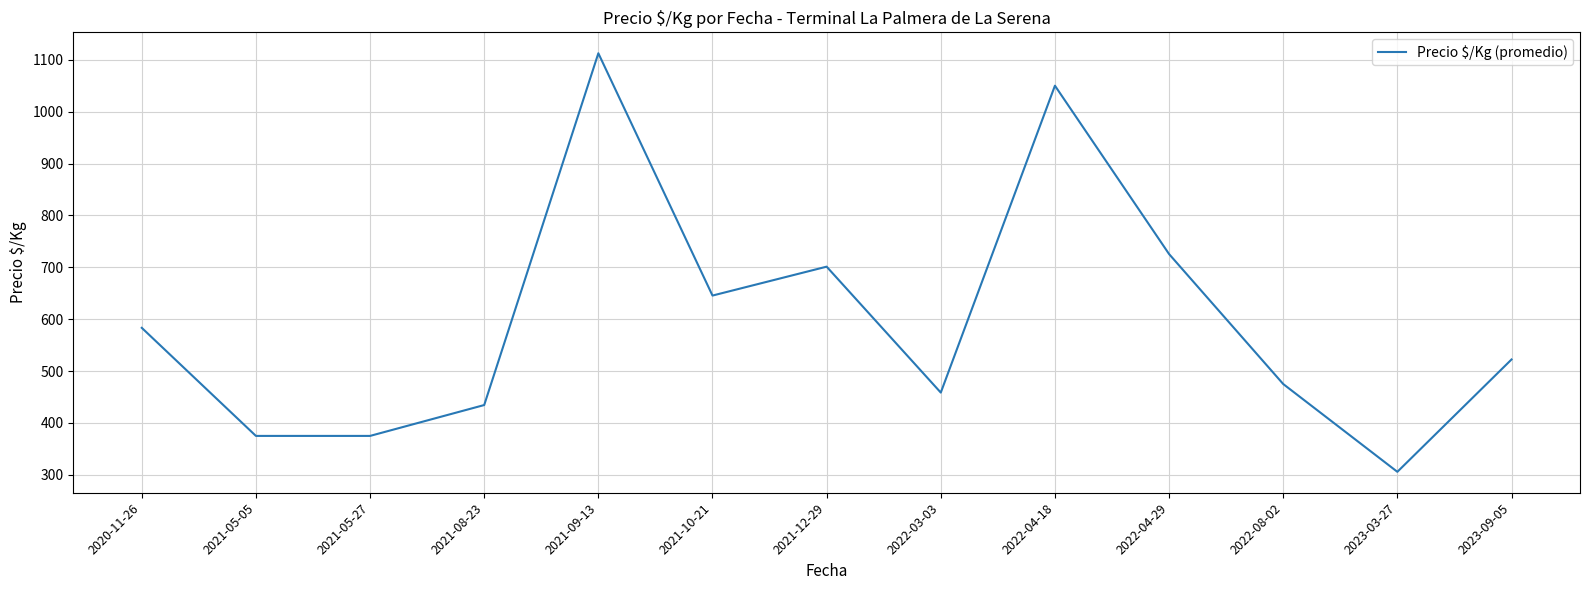

Reading right to left, what are all the values shown in this chart?

522.3	305.8	475.0	725.5	1050.0	458.5	701.2	645.5	1112.5	434.5	375.0	375.0	583.3